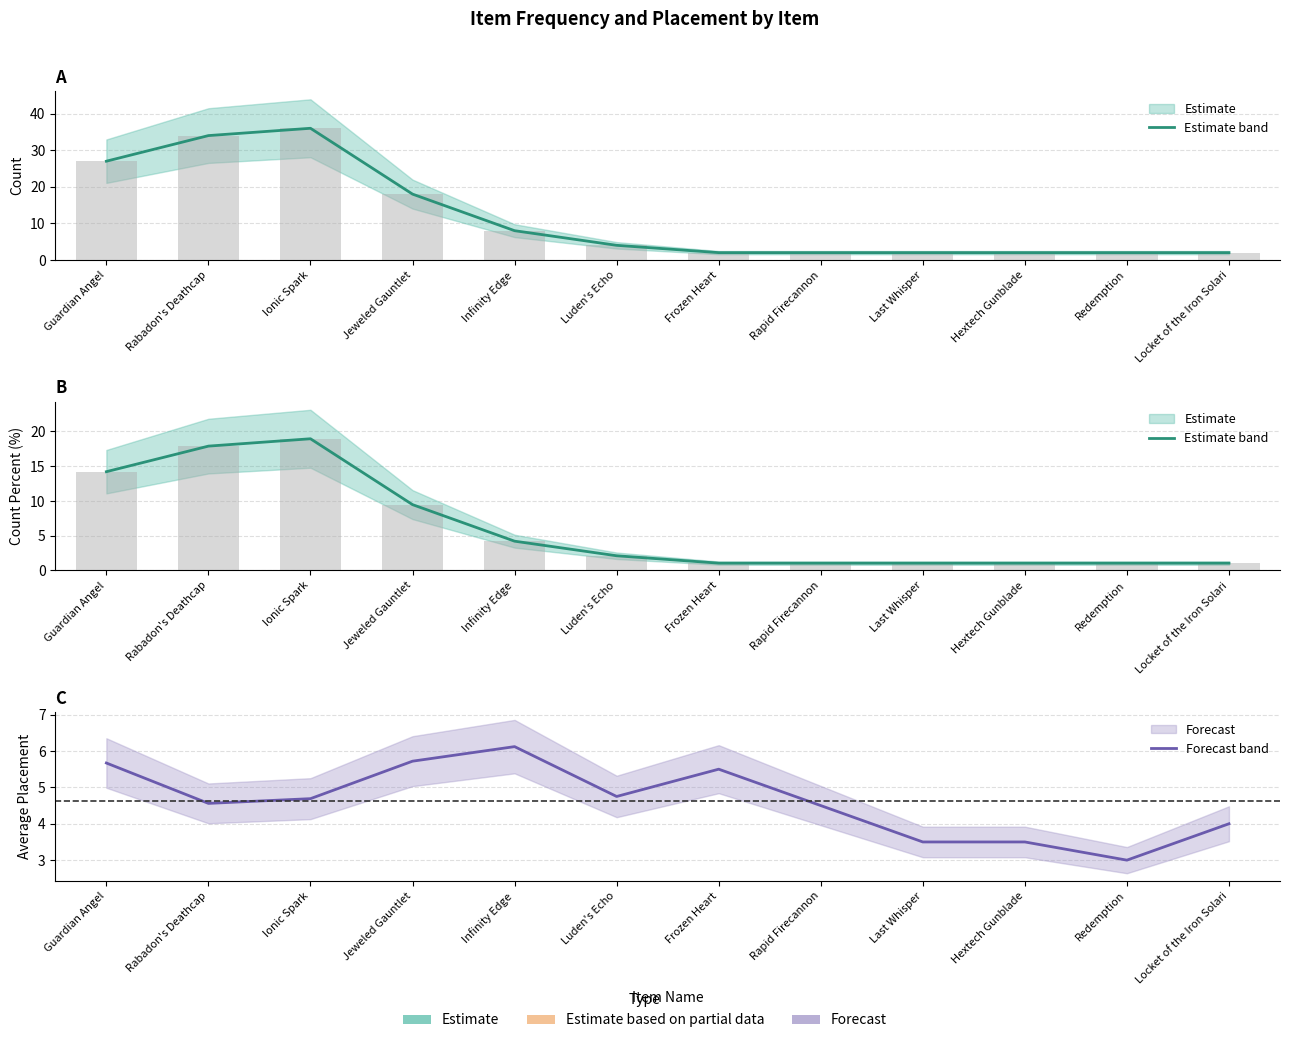

Reading left to right, extract all data points from this chart.

count: 27.0	34.0	36.0	18.0	8.0	4.0	2.0	2.0	2.0	2.0	2.0	2.0
count_percent: 14.2	17.9	18.9	9.5	4.2	2.1	1.1	1.1	1.1	1.1	1.1	1.1
average_placement: 5.7	4.6	4.7	5.7	6.1	4.8	5.5	4.5	3.5	3.5	3.0	4.0